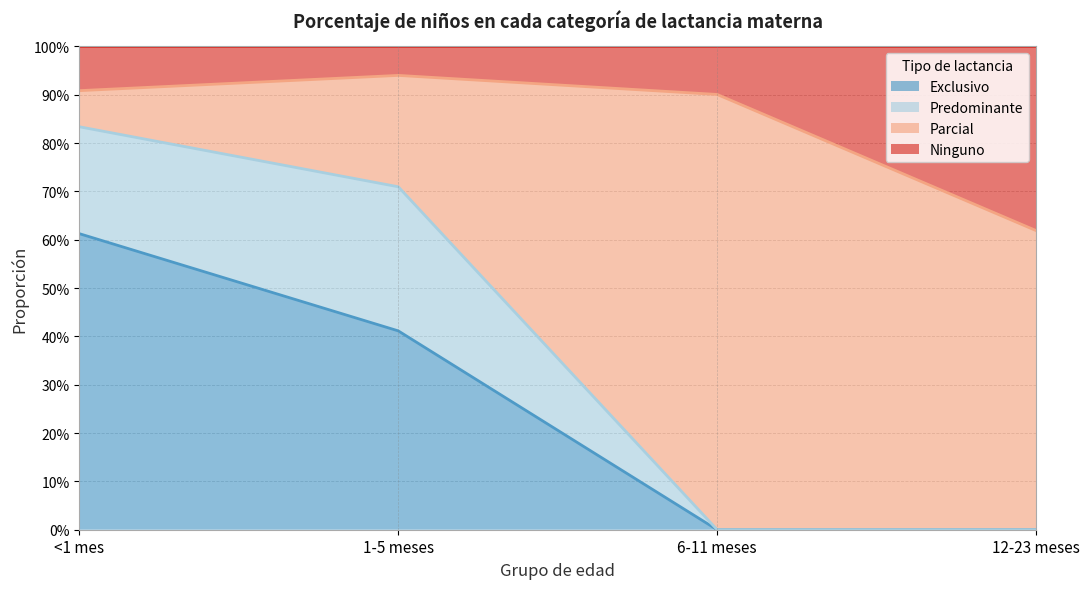

The Exclusivo series shows 0.4 at 1-5 meses. True or false?

True